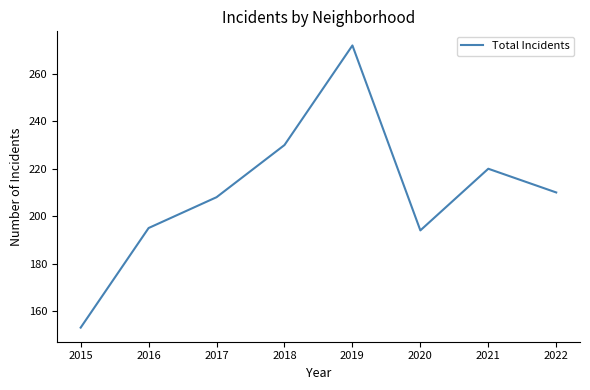

How many interior local peaks (higher than both neighbors) does the data have?

2